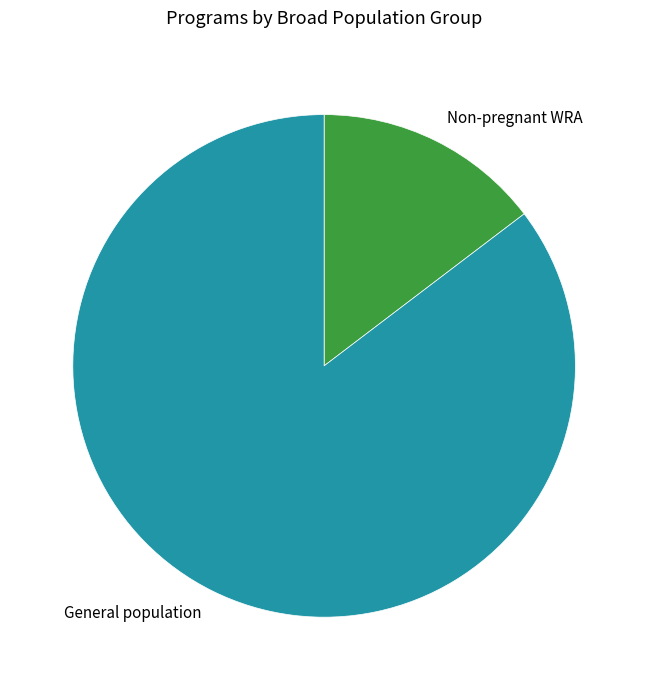

Is the sum of General population and Non-pregnant WRA greater than half?

Yes